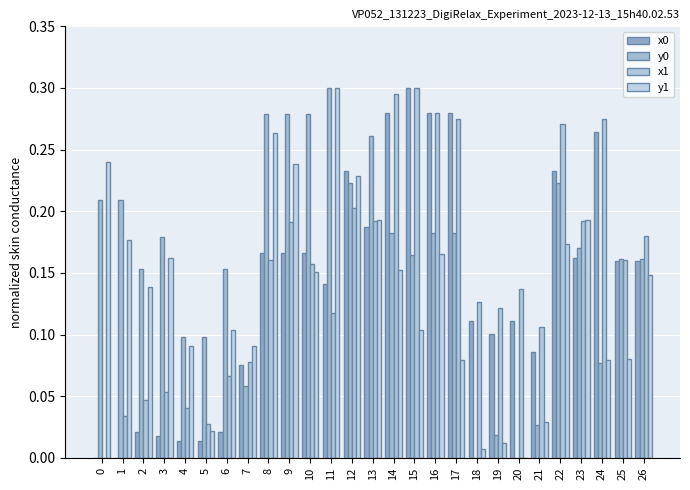

What is the sum of all x0 values?

3.7